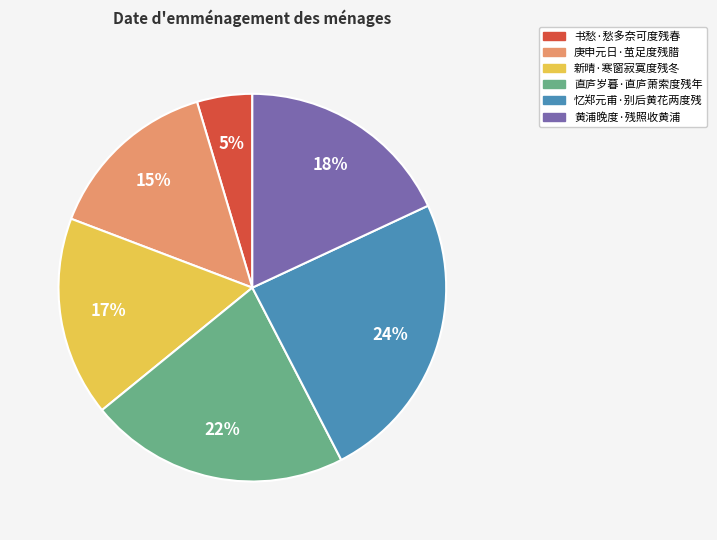

To the nearest percent, what is the combined percentage of 忆郑元甫·别后黄花两度残 and 直庐岁暮·直庐萧索度残年?

46%